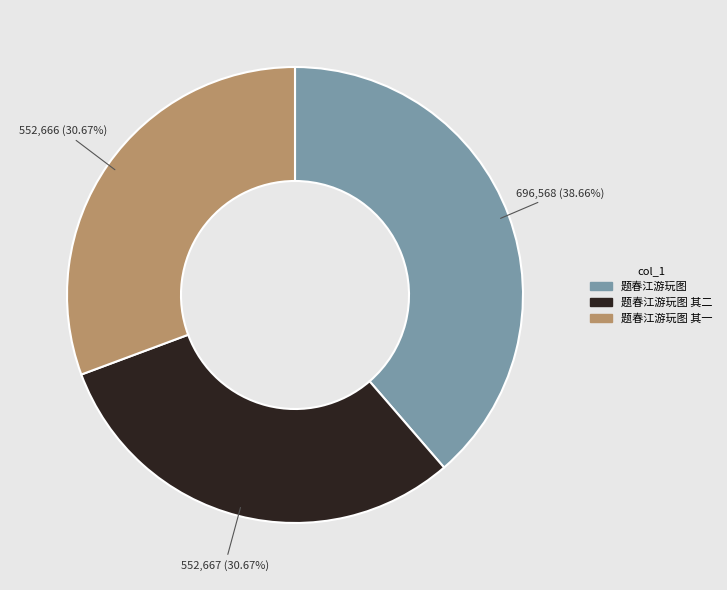

What percentage is the 题春江游玩图 其二 slice, to the nearest percent?

31%